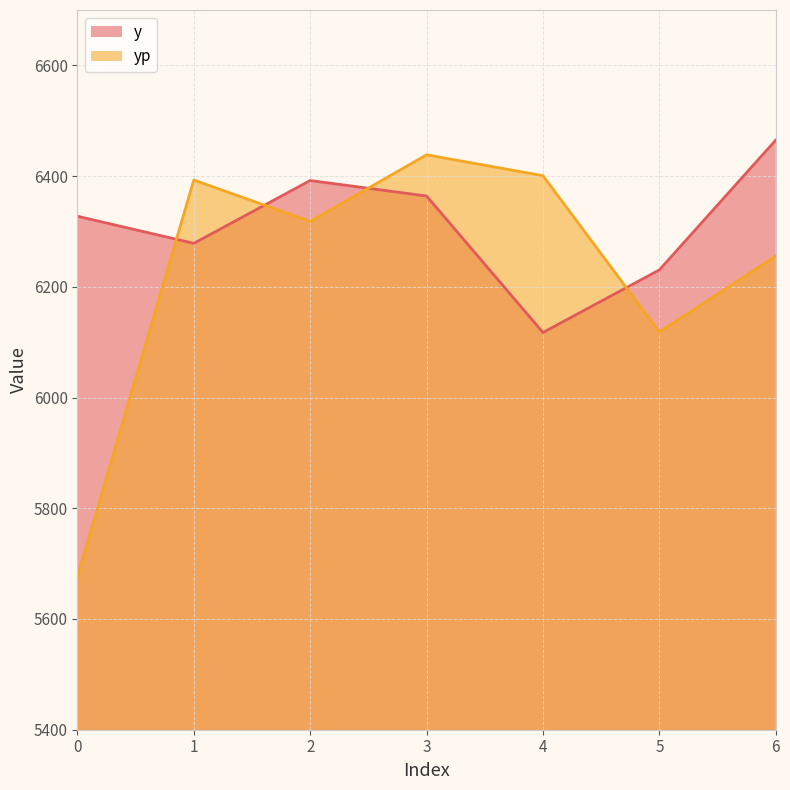

True or false: yp and y cross at least once.

True